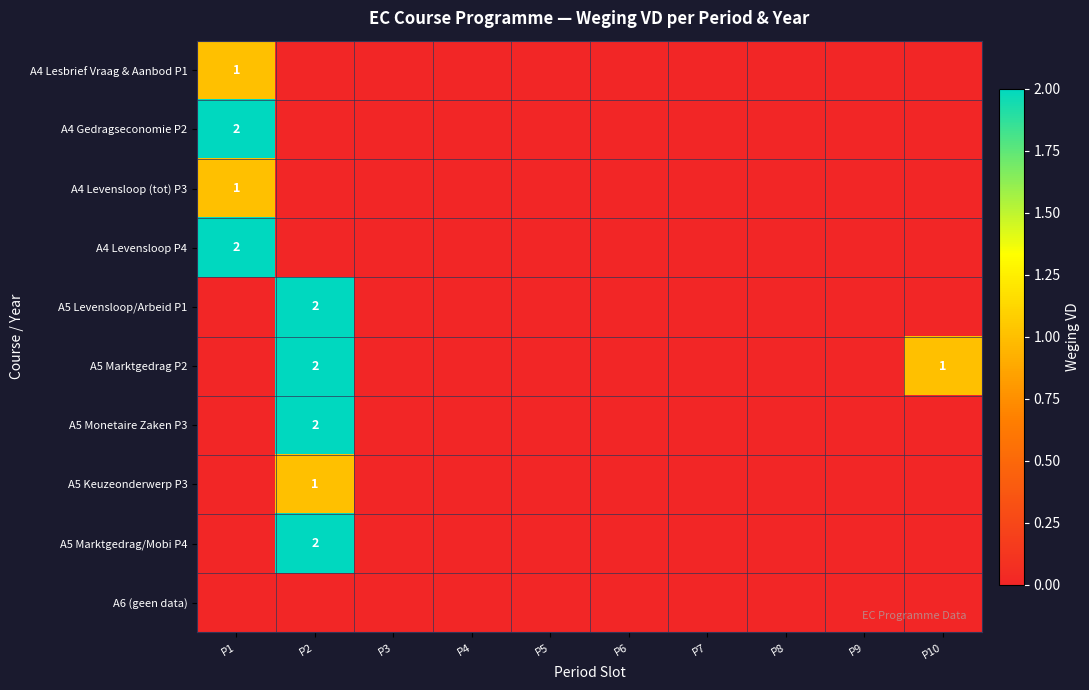

True or false: A5 Levensloop/Arbeid P1 has a value of 2 at P2.

True